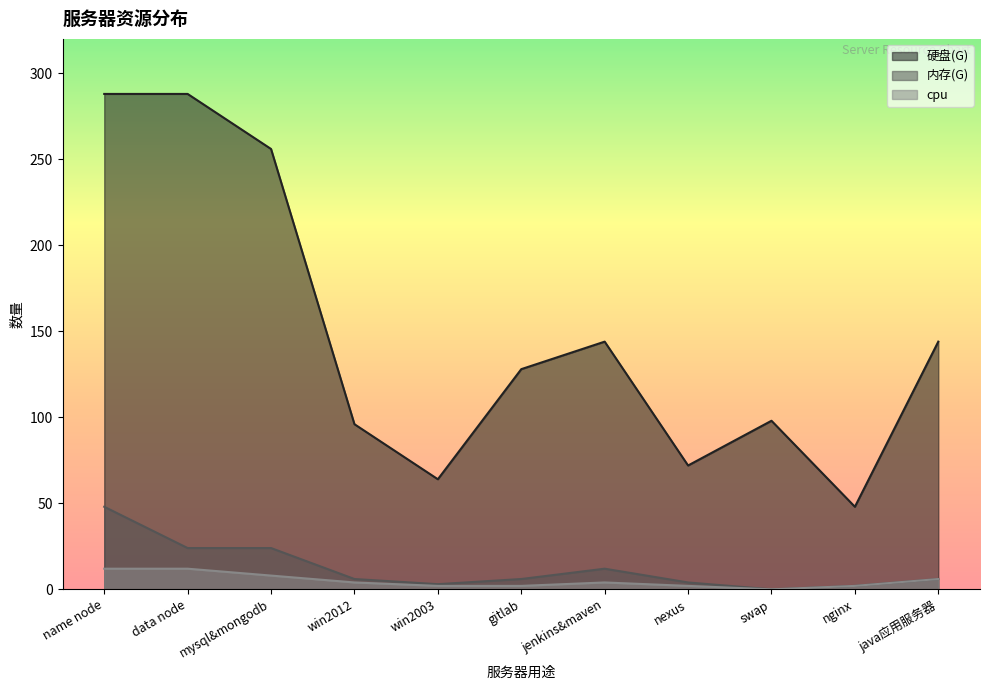

At which label does cpu first exceed 4?

name node